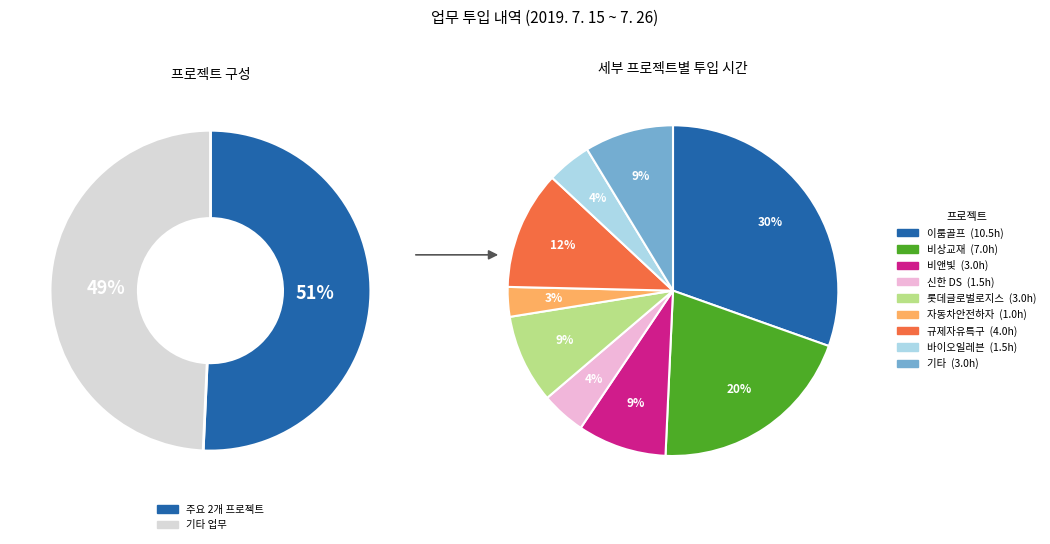

How many segments does this pie chart have?

9